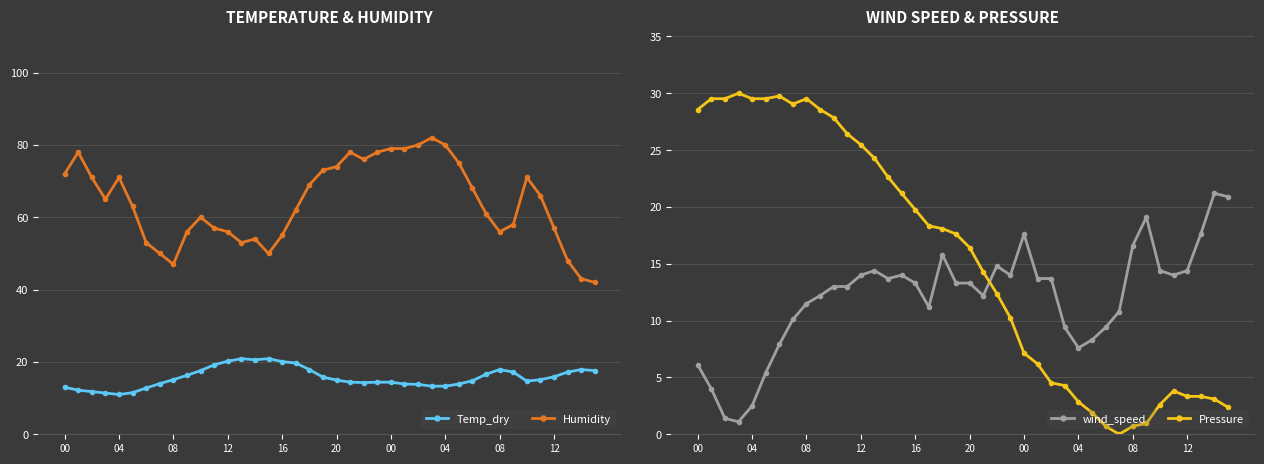

The Humidity series shows 108.8 at 25. True or false?

False